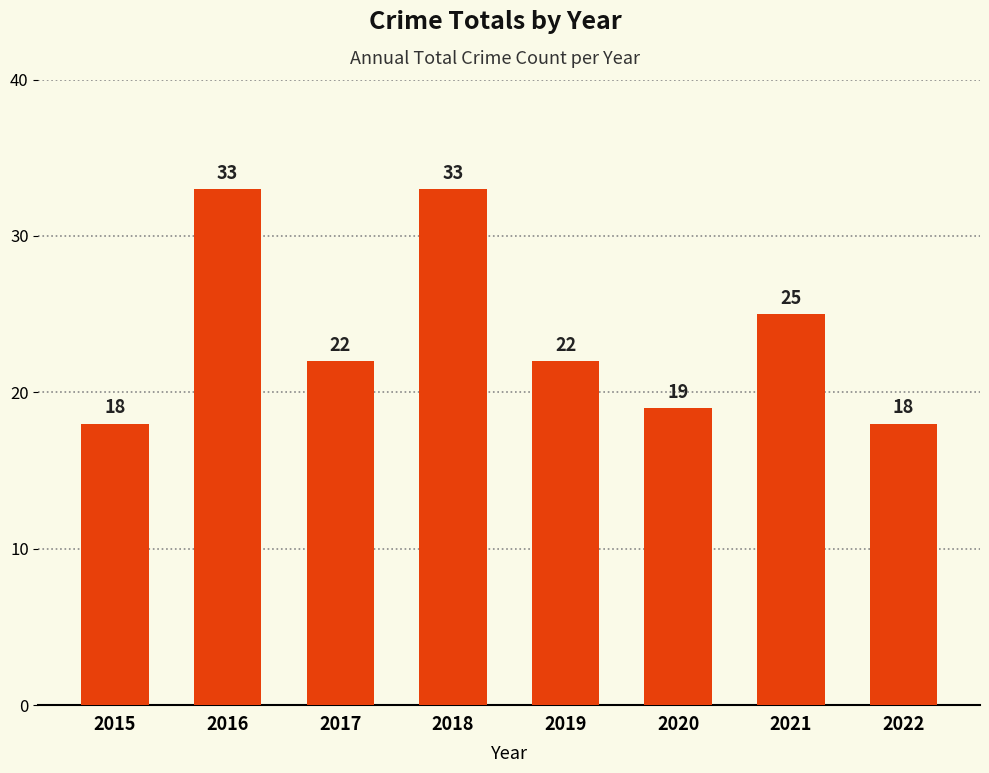

Reading right to left, what are all the values shown in this chart?

18	25	19	22	33	22	33	18